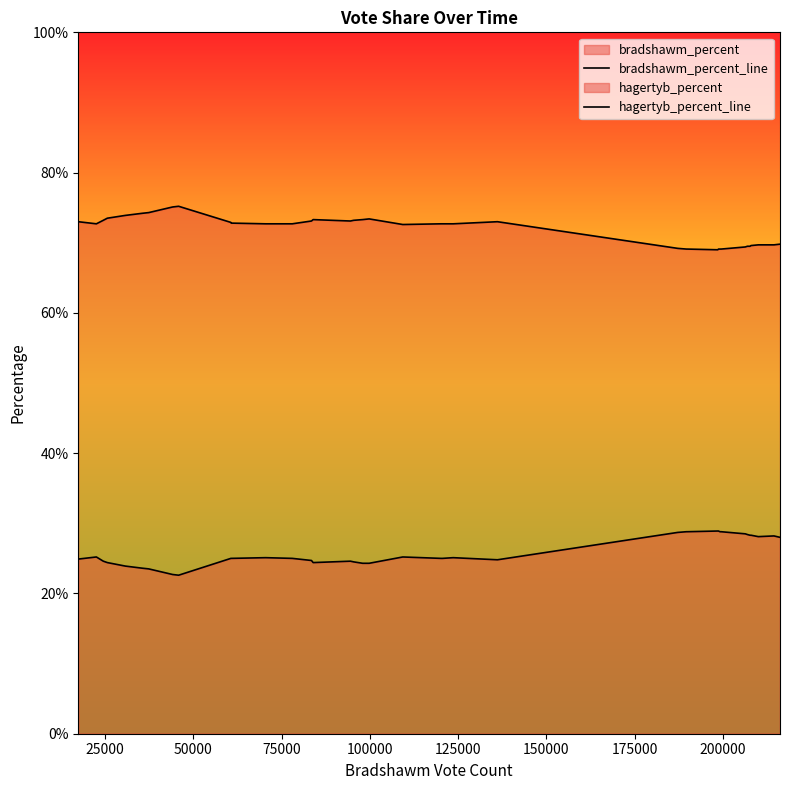

True or false: hagertyb_percent_line and bradshawm_percent_line cross at least once.

False